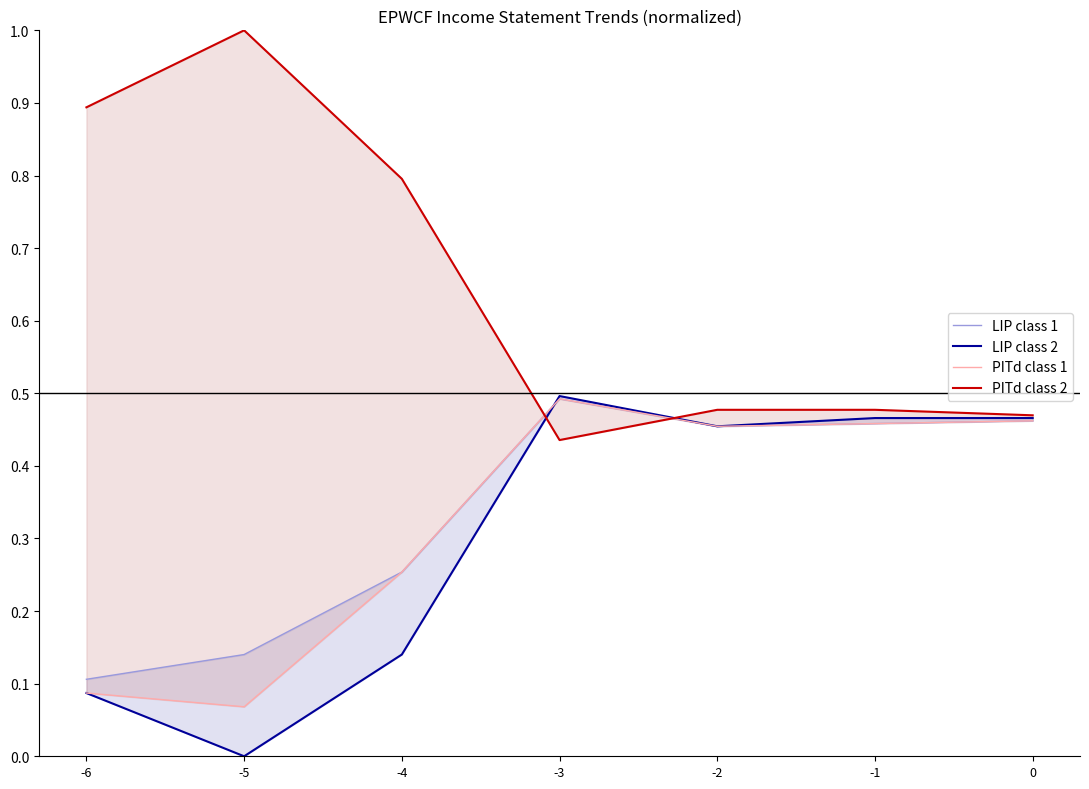

Where is PITd class 1 nearest to the value 0?

-5